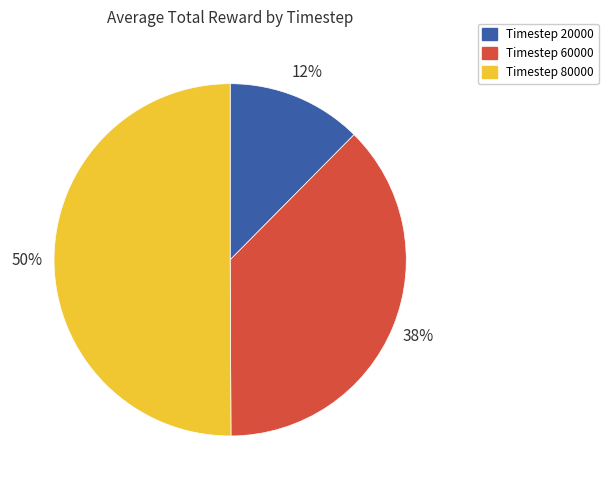

Is Timestep 20000 the majority of the pie?

No